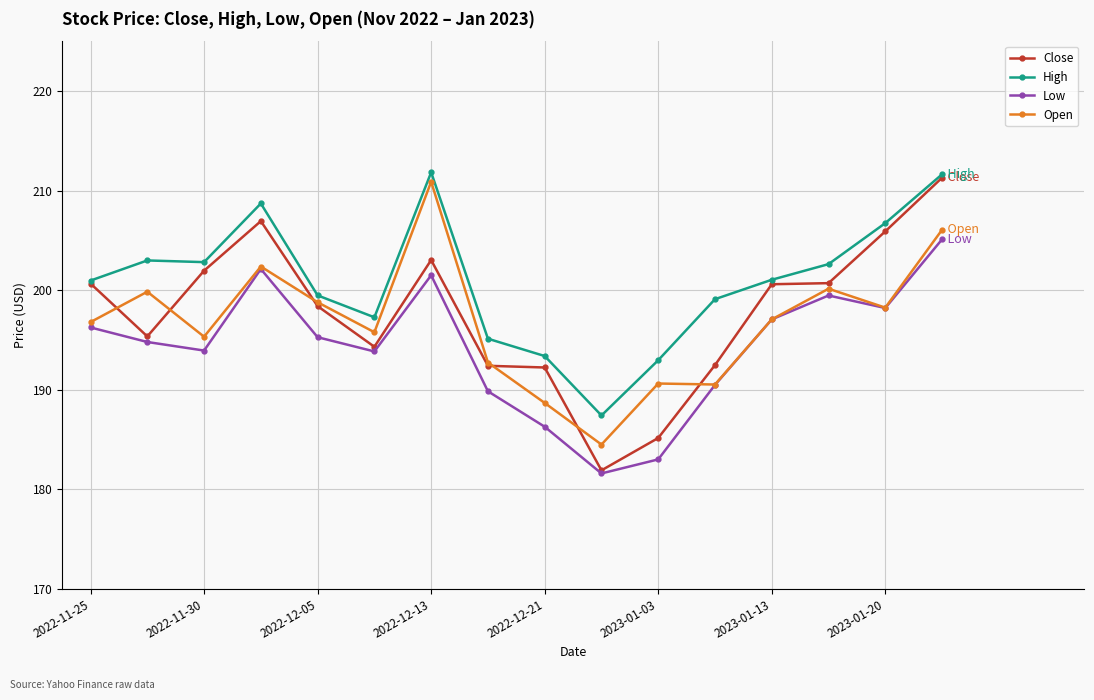

True or false: High and Low cross at least once.

False